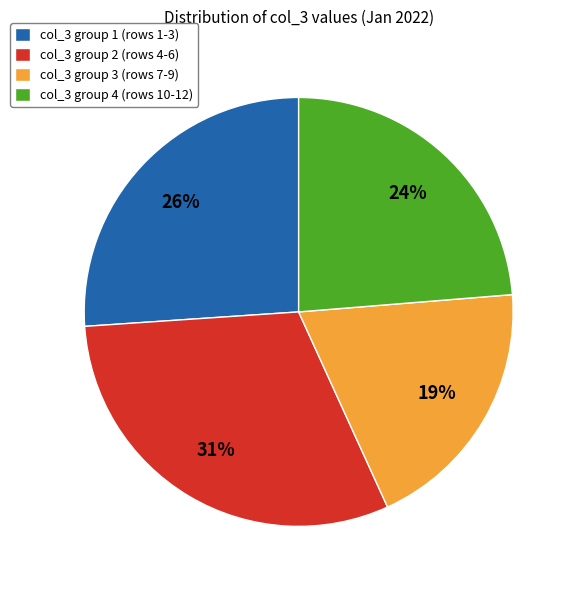

Does col_3 group 2 (rows 4-6) account for over 50% of the chart?

No